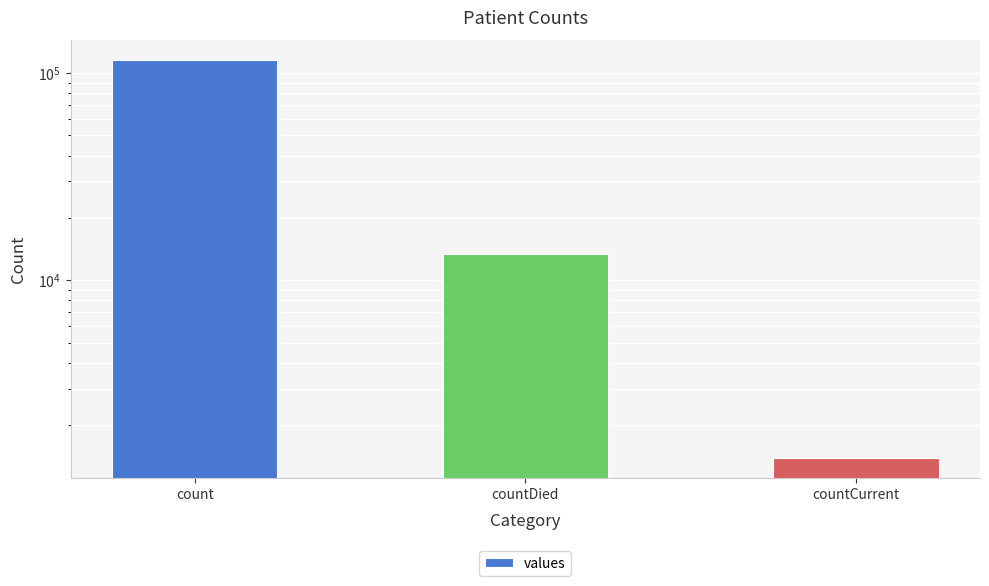

What is the label of the 1st bar from the left?

count